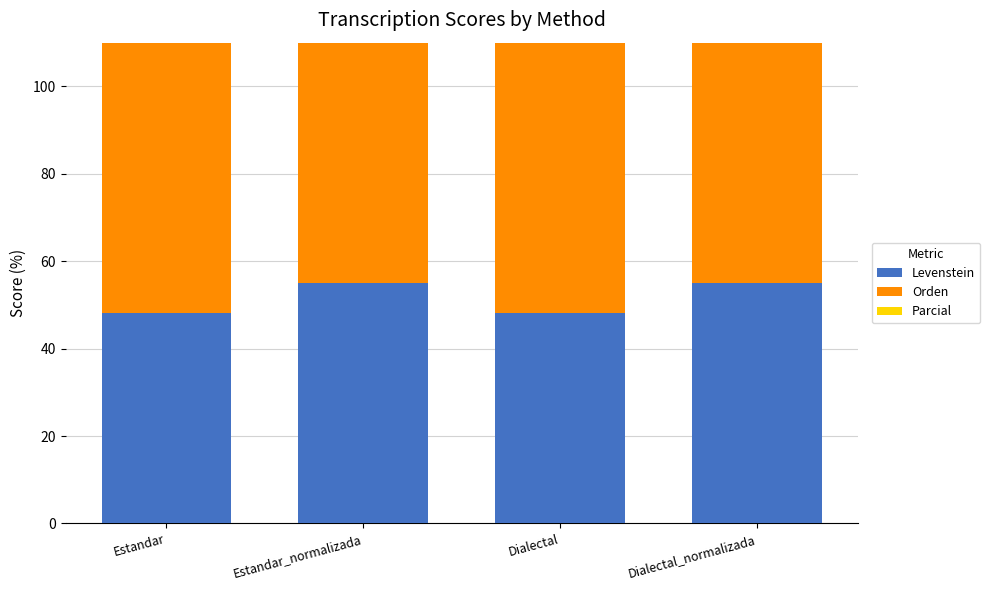

How many groups of bars are there?

4